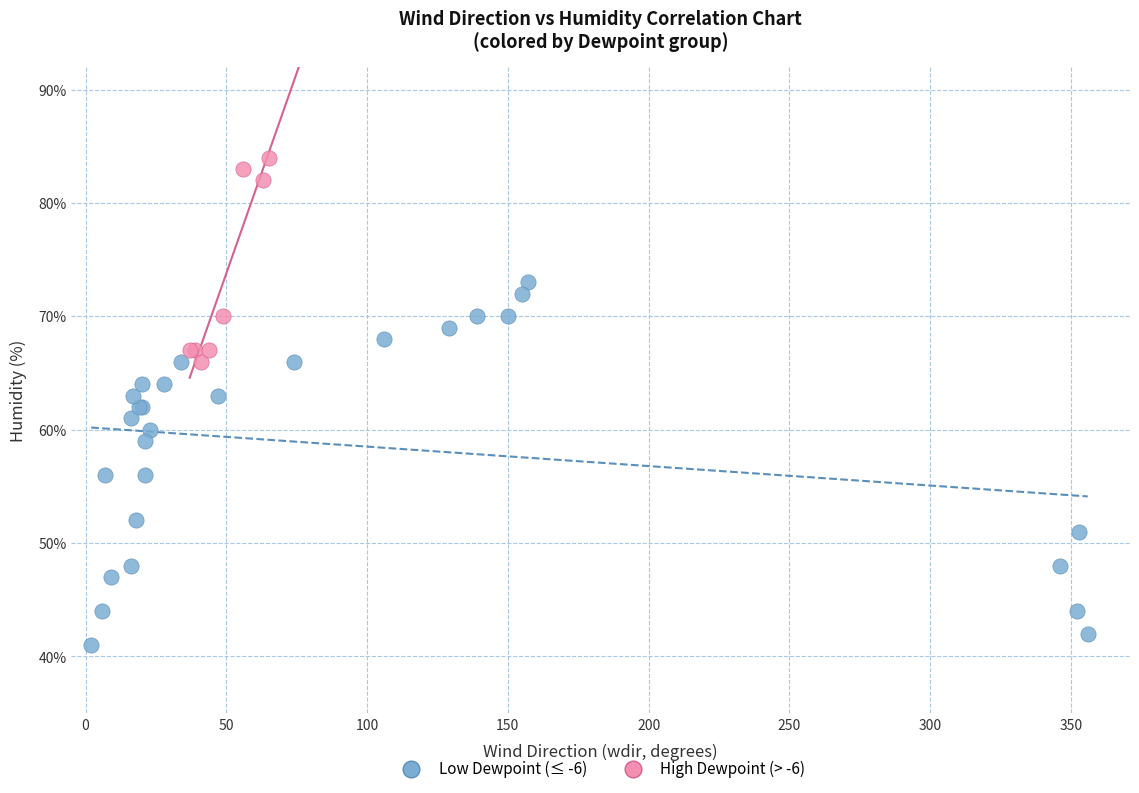

Which series contains the highest Y value?

High Dewpoint (> -6)